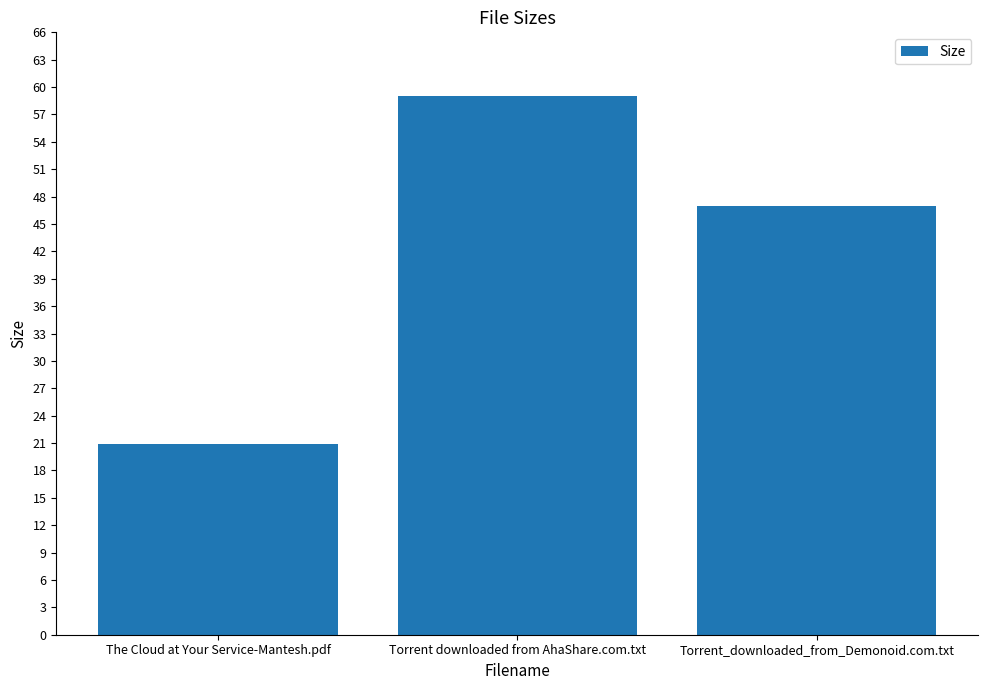

The value at The Cloud at Your Service-Mantesh.pdf is 34.4. True or false?

False